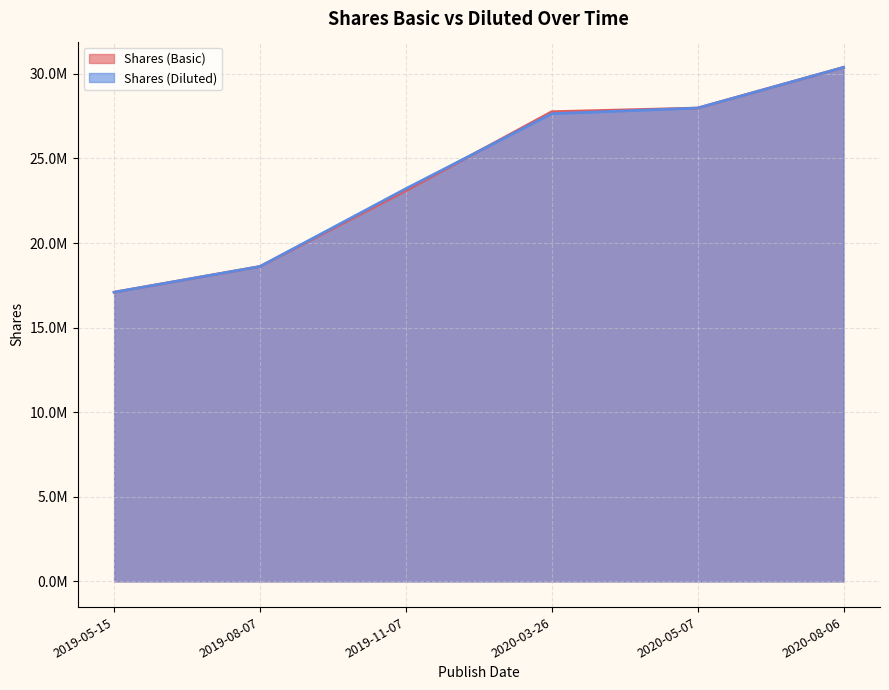

What is the sum of the Shares (Basic) values at 2019-11-07 and 2019-05-15?

40189000